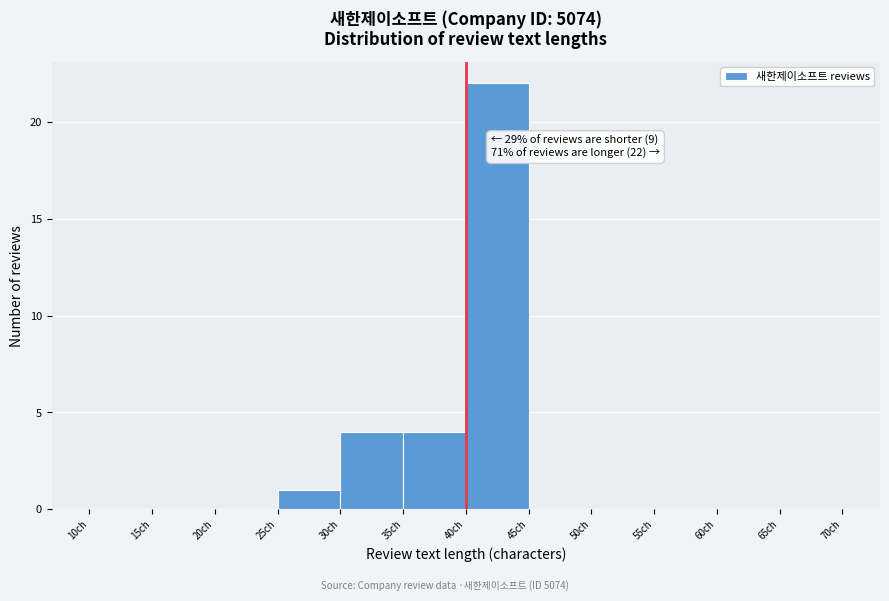

Over which range of the x-axis is the bar tallest?

40 to 45